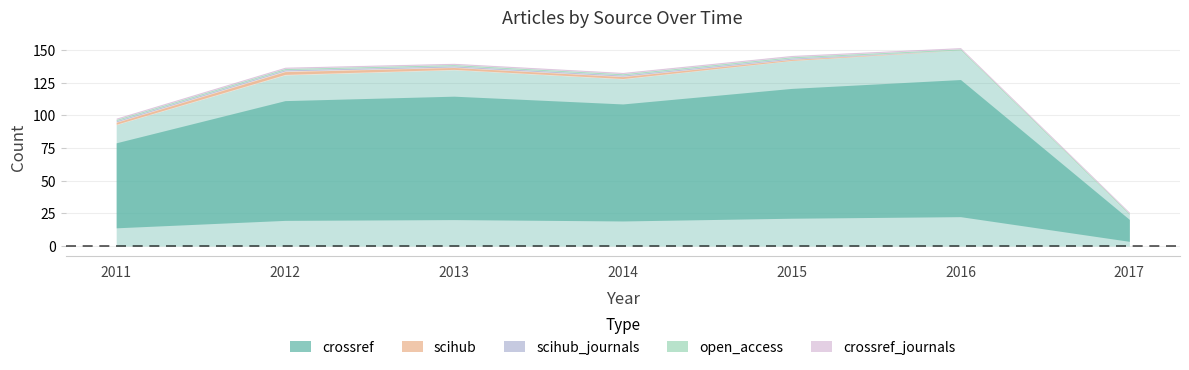

How many lines are shown in the chart?

5